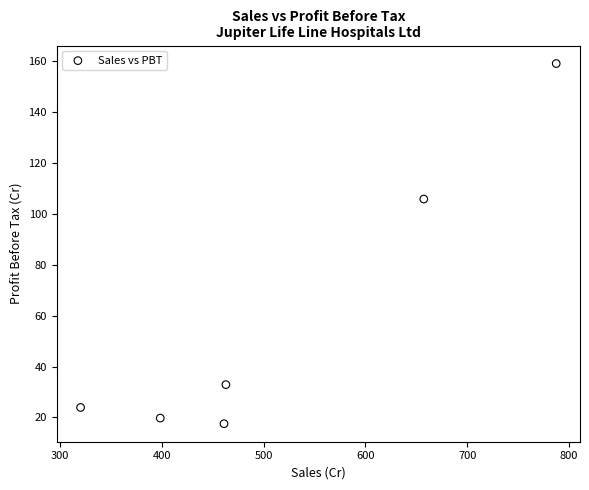

What Y value in the scatter plot is closest to 88?

105.7